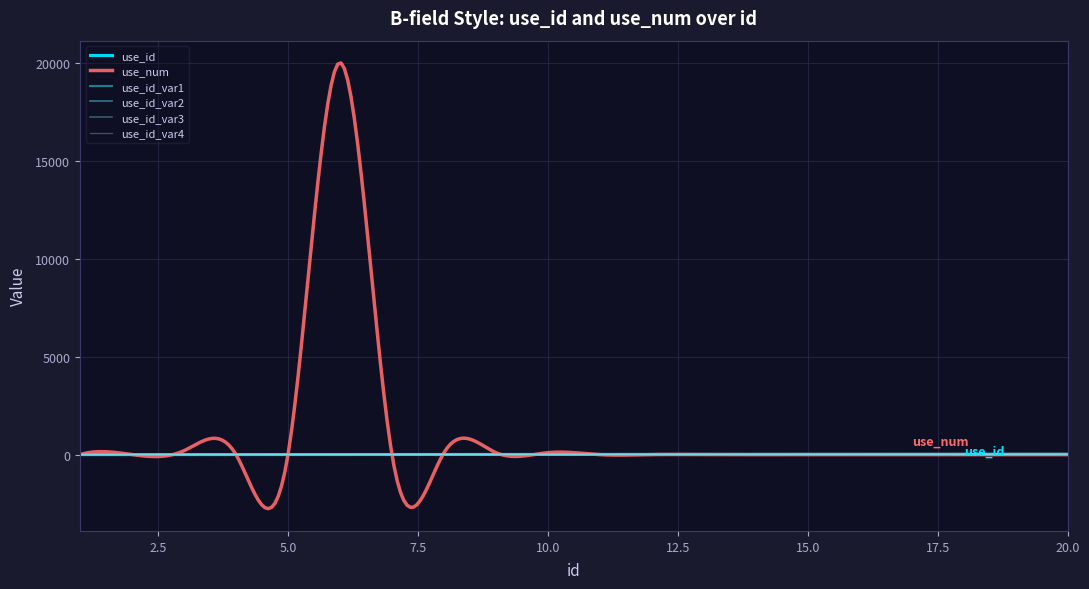

Which series has the largest total across all categories?

use_num